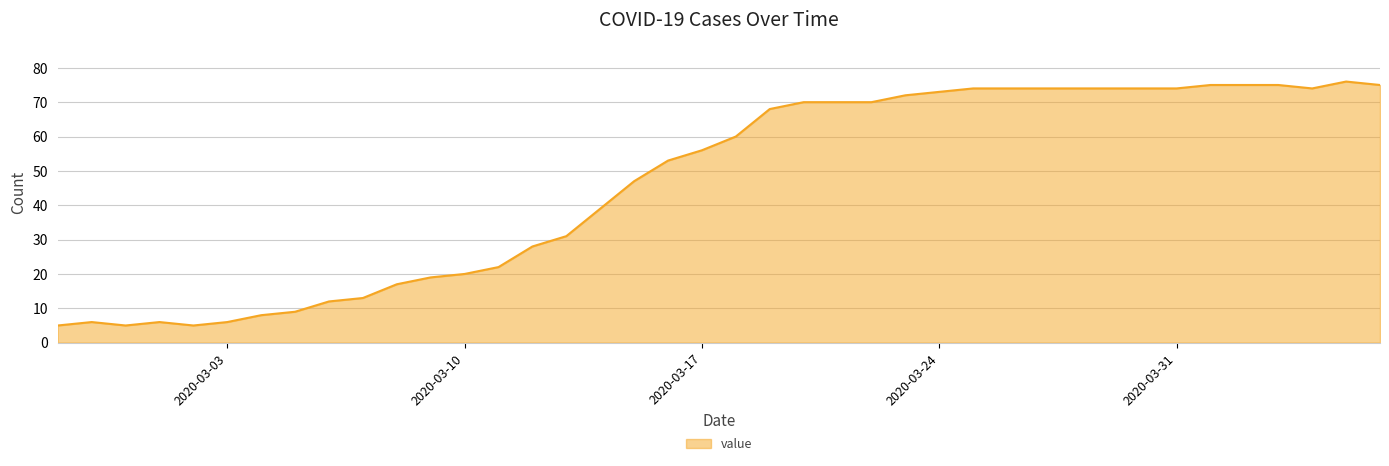

What is the minimum value shown in the chart?

5